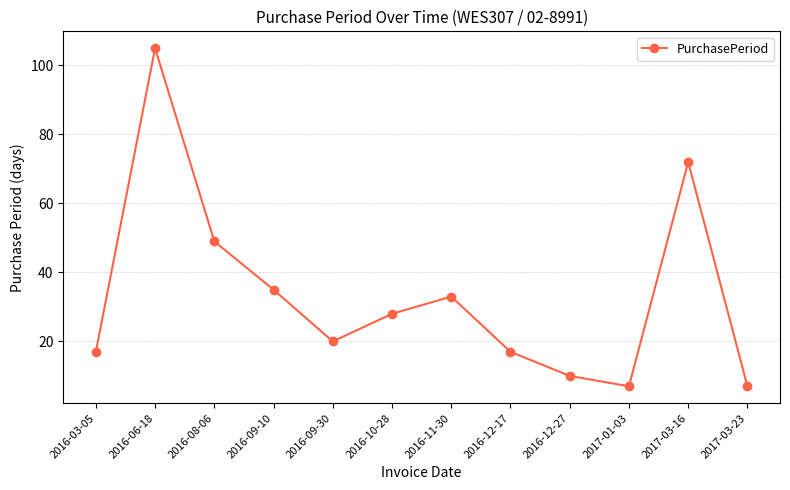

How many interior local valleys (lower than both neighbors) does the data have?

2